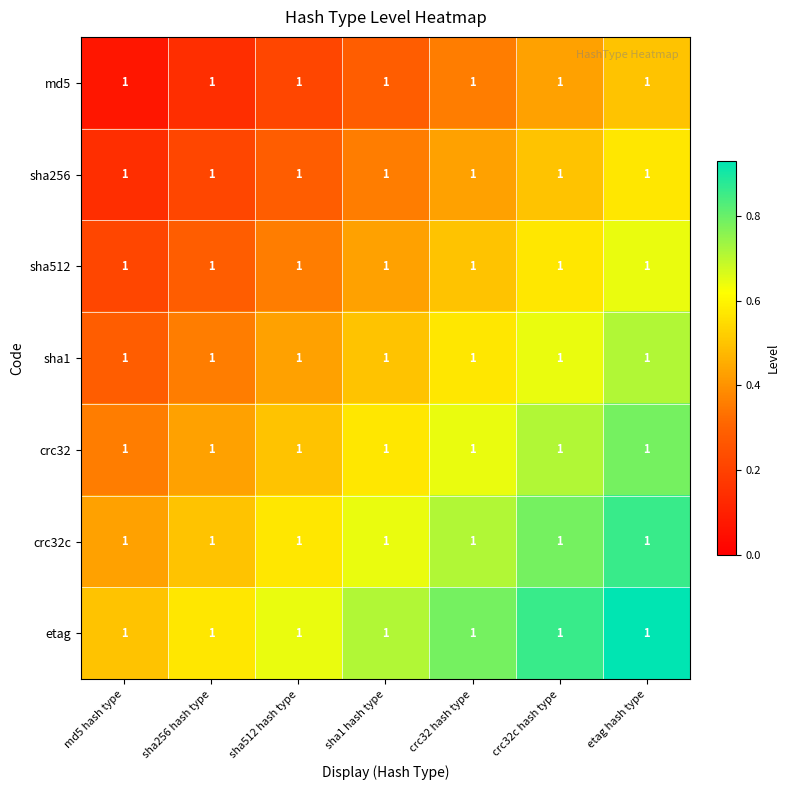

What is the difference between the second highest and second lowest values in the sha1 series?

0.3